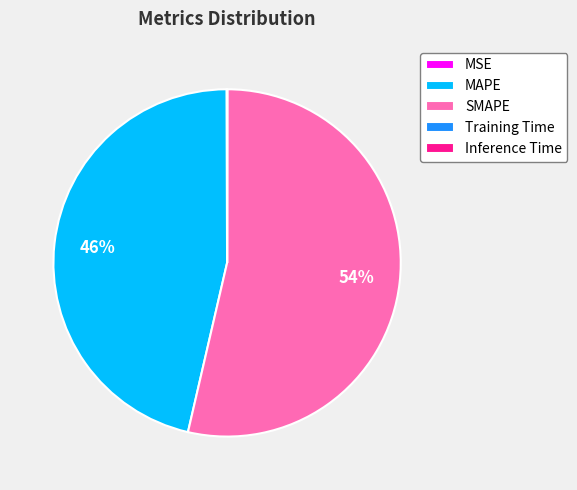

To the nearest percent, what is the difference between the largest and smallest slice percentages?

54%